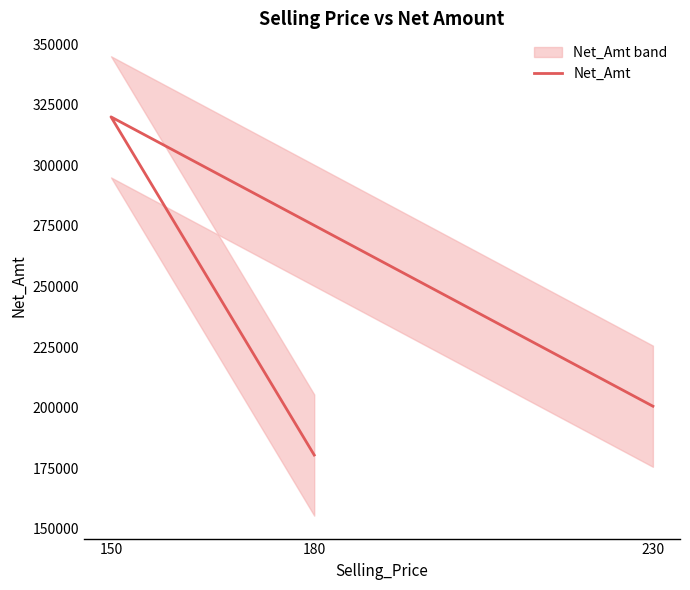

What is the ratio of the value at 180 to the value at 150?

0.6